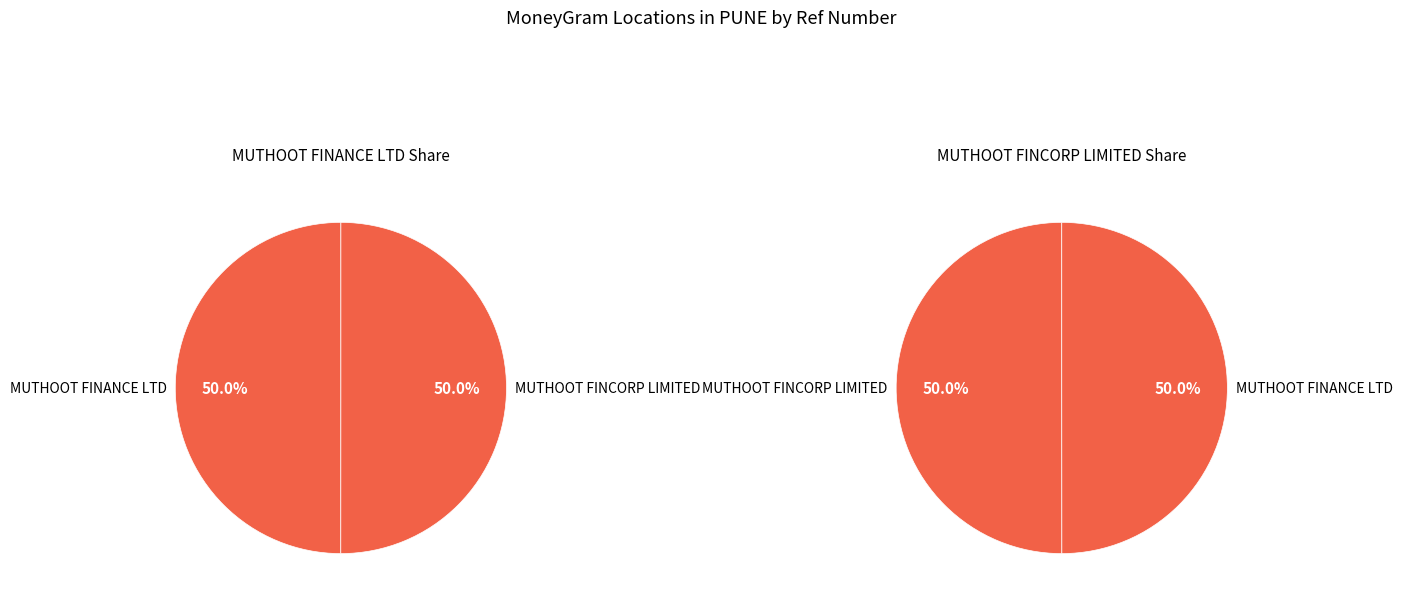

How many slices are in this pie chart?

2